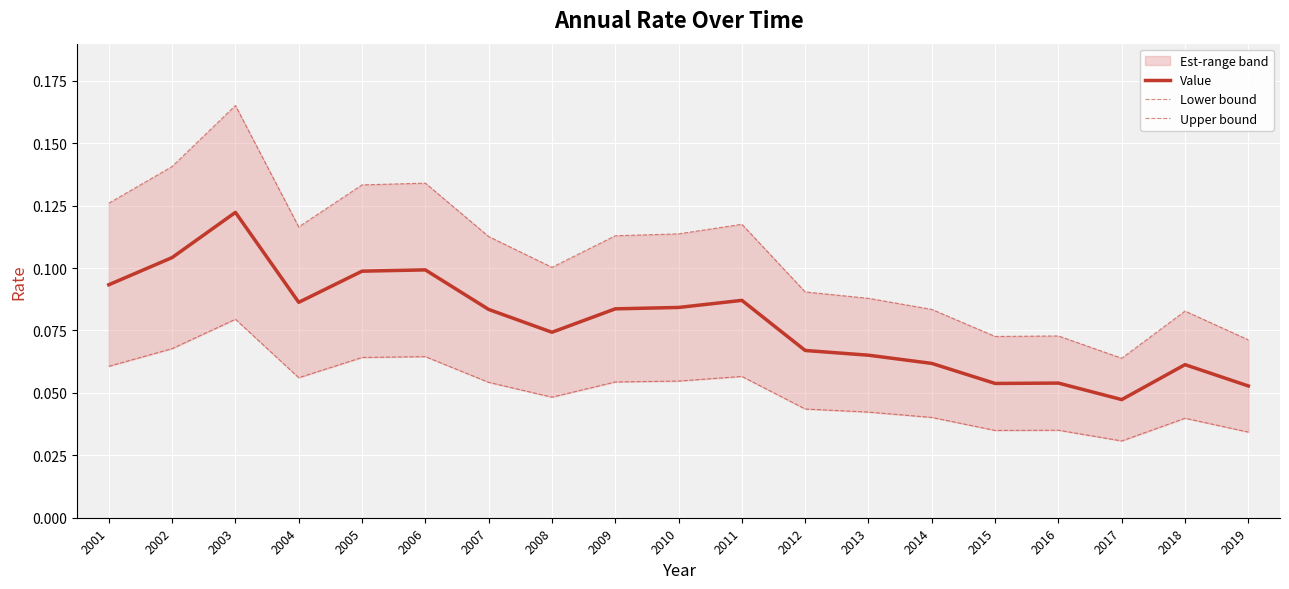

What is the highest value of the Value series?

0.1